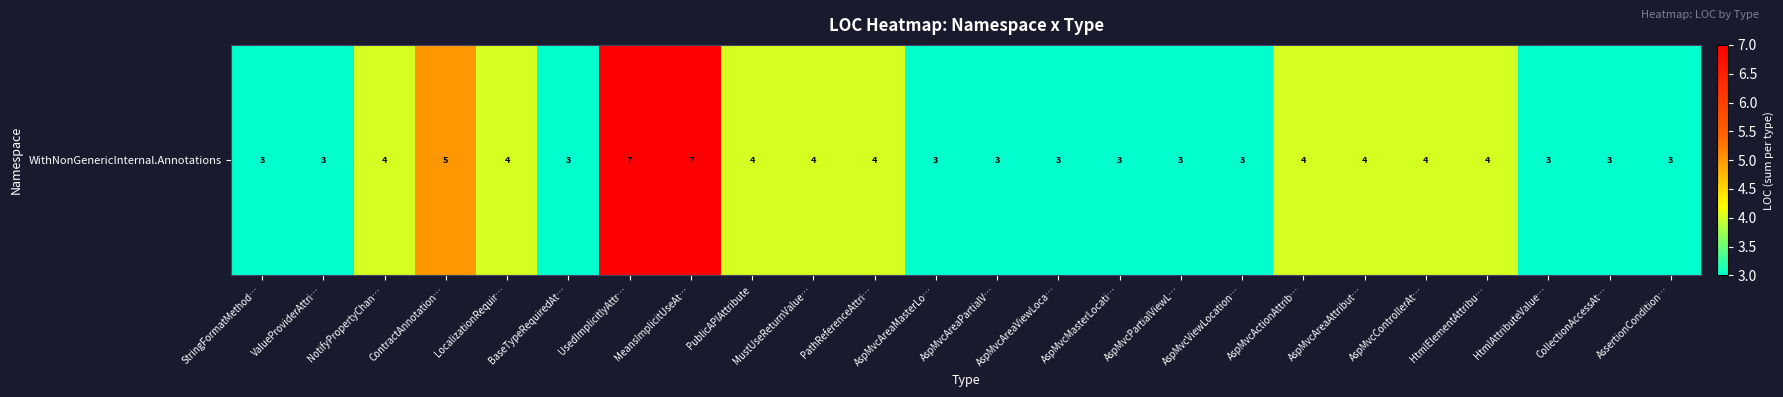

Rank the categories by value from lowest to highest.

StringFormatMethod…, ValueProviderAttri…, BaseTypeRequiredAt…, AspMvcAreaMasterLo…, AspMvcAreaPartialV…, AspMvcAreaViewLoca…, AspMvcMasterLocati…, AspMvcPartialViewL…, AspMvcViewLocation…, HtmlAttributeValue…, CollectionAccessAt…, AssertionCondition…, NotifyPropertyChan…, LocalizationRequir…, PublicAPIAttribute, MustUseReturnValue…, PathReferenceAttri…, AspMvcActionAttrib…, AspMvcAreaAttribut…, AspMvcControllerAt…, HtmlElementAttribu…, ContractAnnotation…, UsedImplicitlyAttr…, MeansImplicitUseAt…